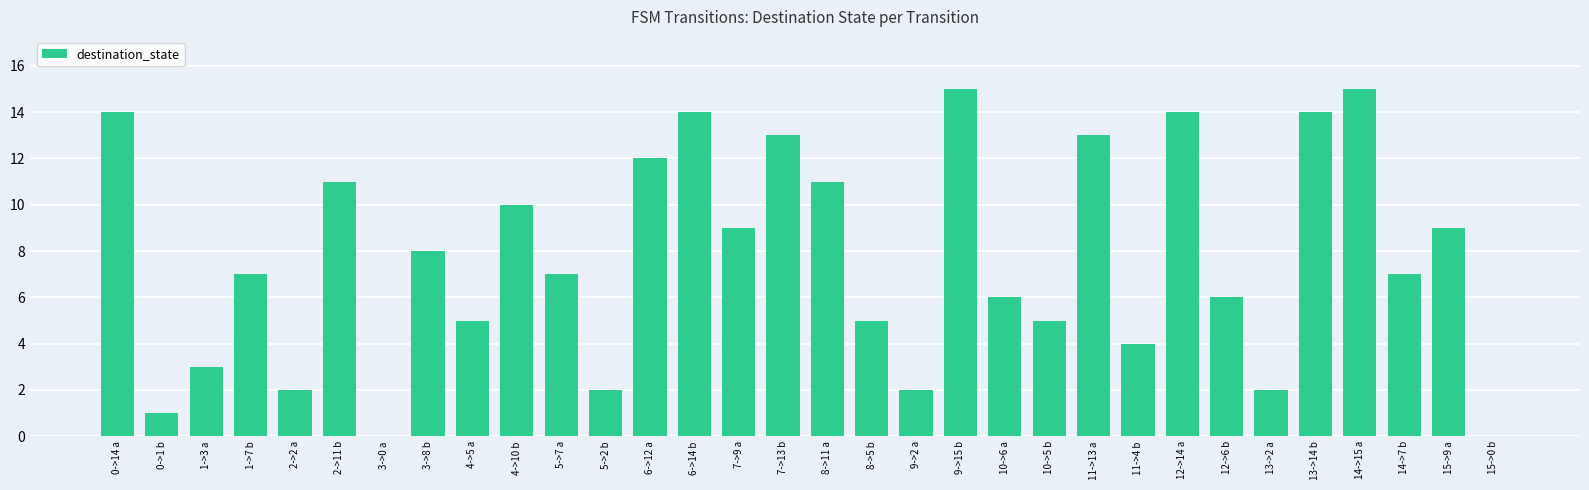

Is it true that the value at 5->7 a is 2?

False